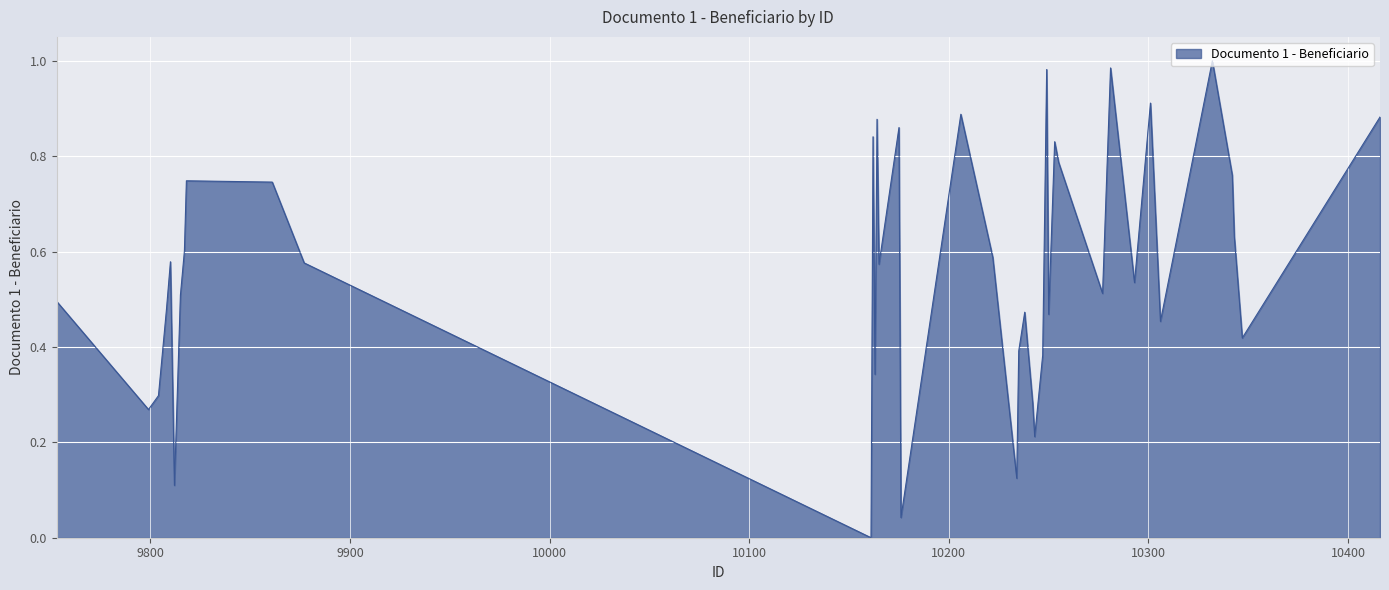

Which category has the lowest value across all series?

10161